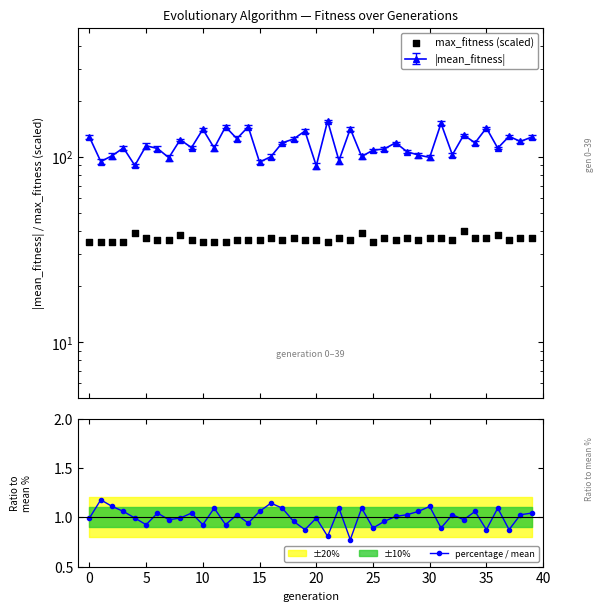

Is it true that percentage / mean equals 1.0 at 0?

True